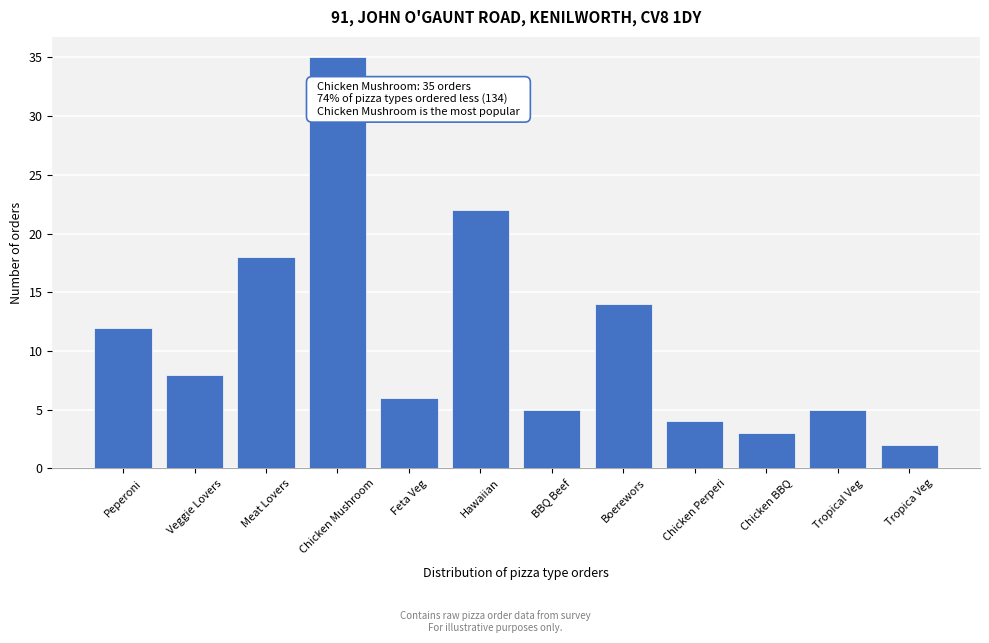

Reading left to right, list all the values displayed in this chart.

Peperoni=12	Veggie Lovers=8	Meat Lovers=18	Chicken Mushroom=35	Feta Veg=6	Hawaiian=22	BBQ Beef=5	Boerewors=14	Chicken Perperi=4	Chicken BBQ=3	Tropical Veg=5	Tropica Veg=2